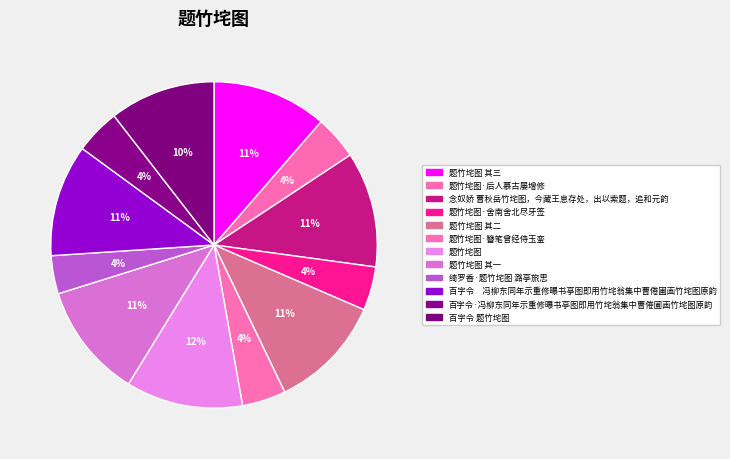

How many segments does this pie chart have?

12